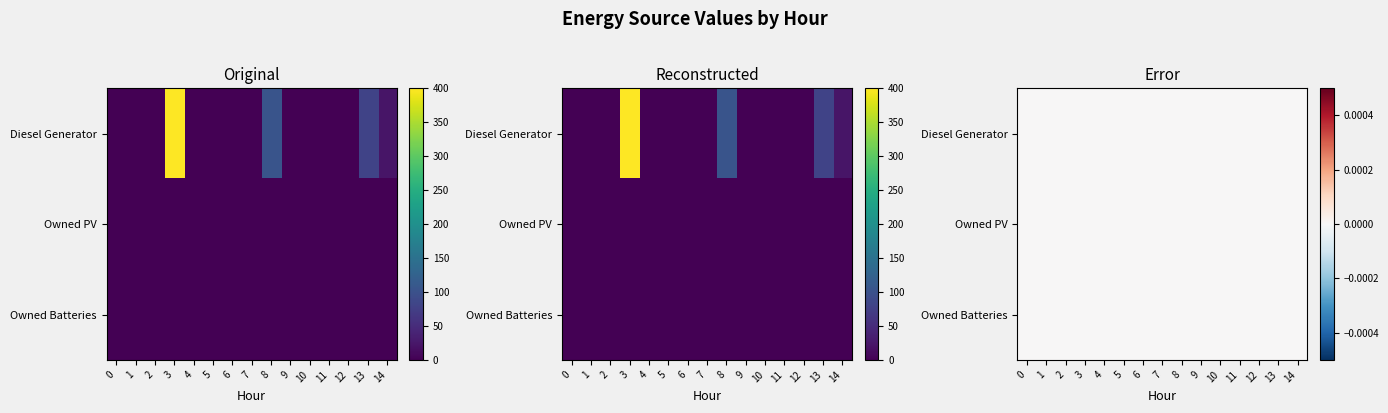

Rank the series at 4 from lowest to highest value.

Diesel Generator, Owned PV, Owned Batteries